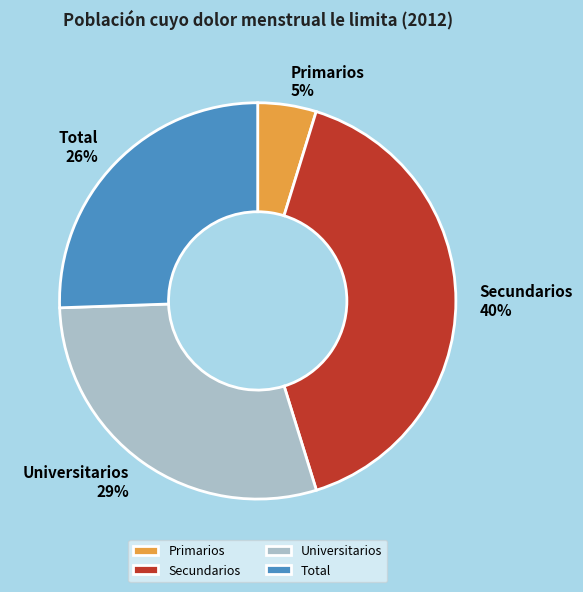

Is Primarios the majority of the pie?

No